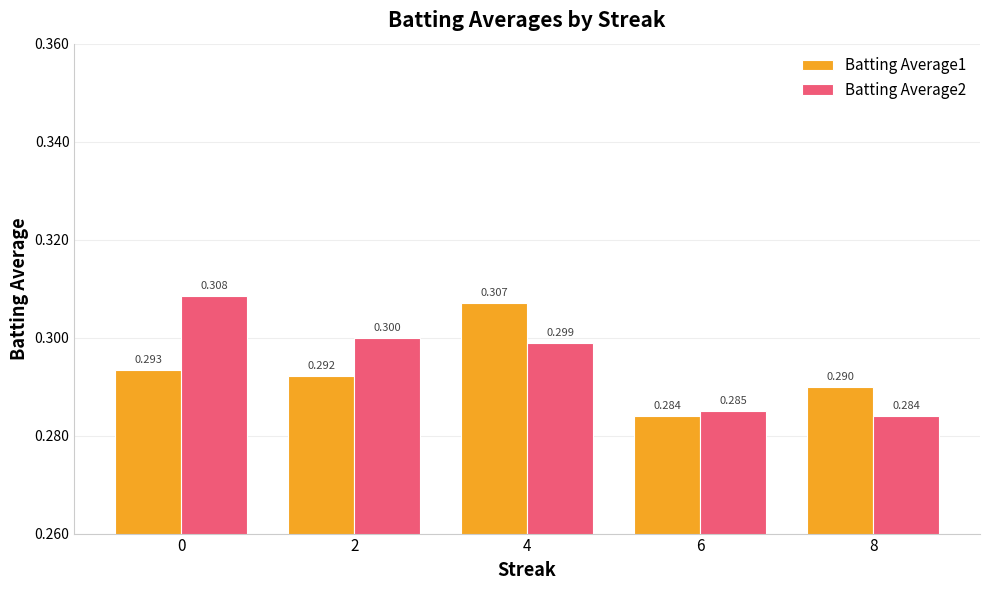

How many groups of bars are there?

5